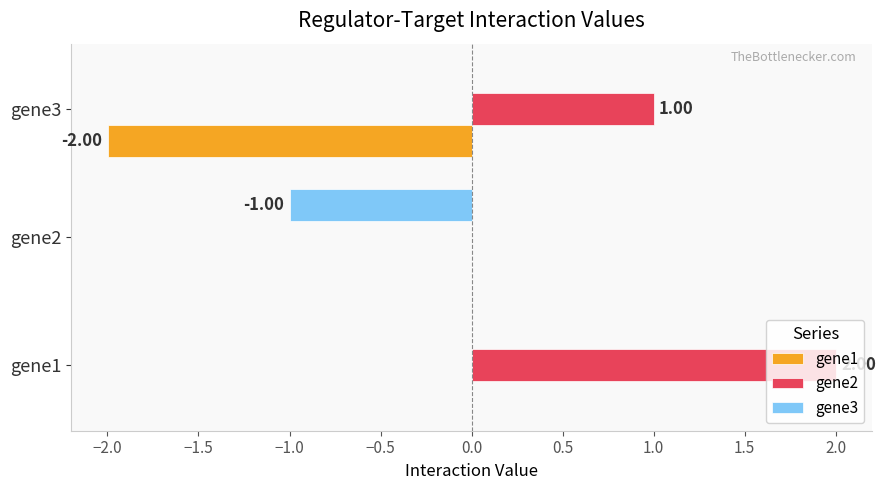

What is the total value across all series at gene2?

-1.0